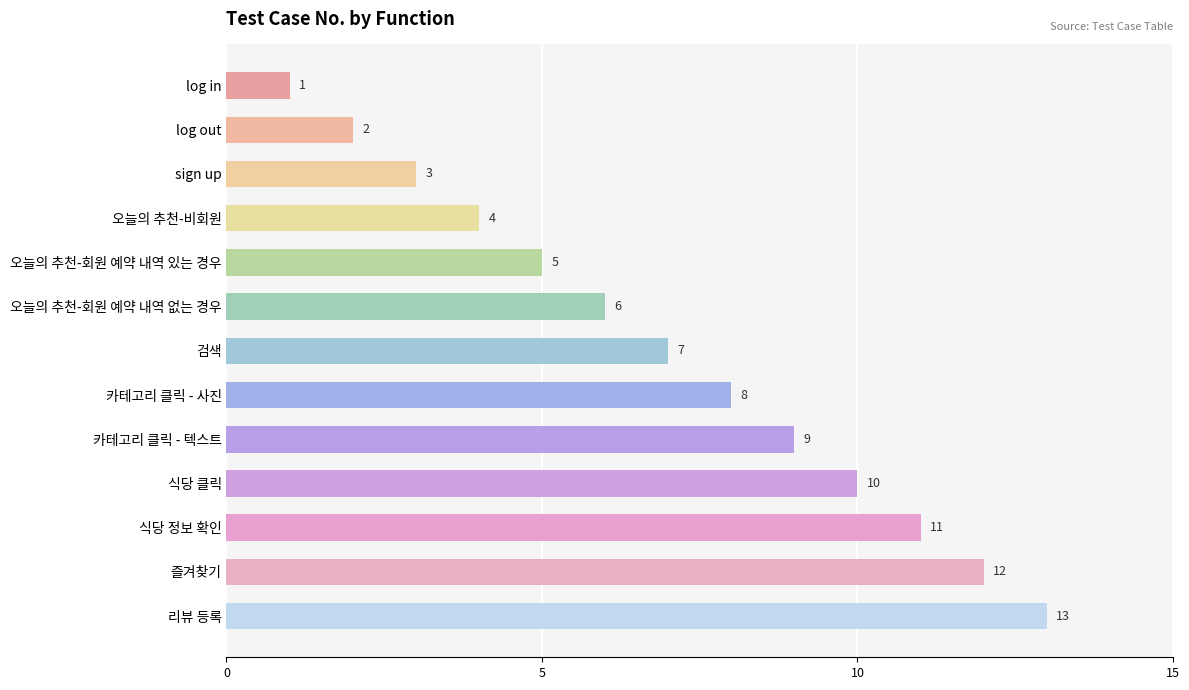

Count the number of data series in this chart.

1